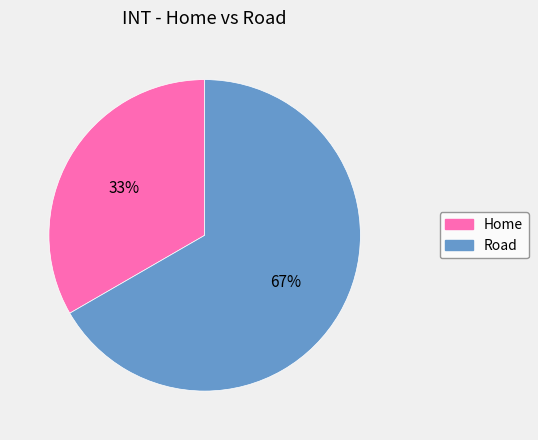

To the nearest percent, what portion does Road represent?

67%